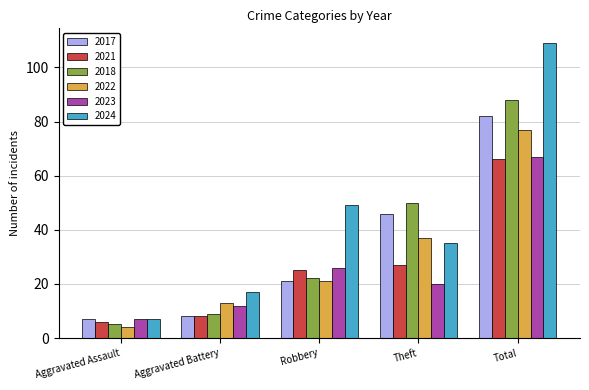

At which category is the sum across all series the highest?

Total